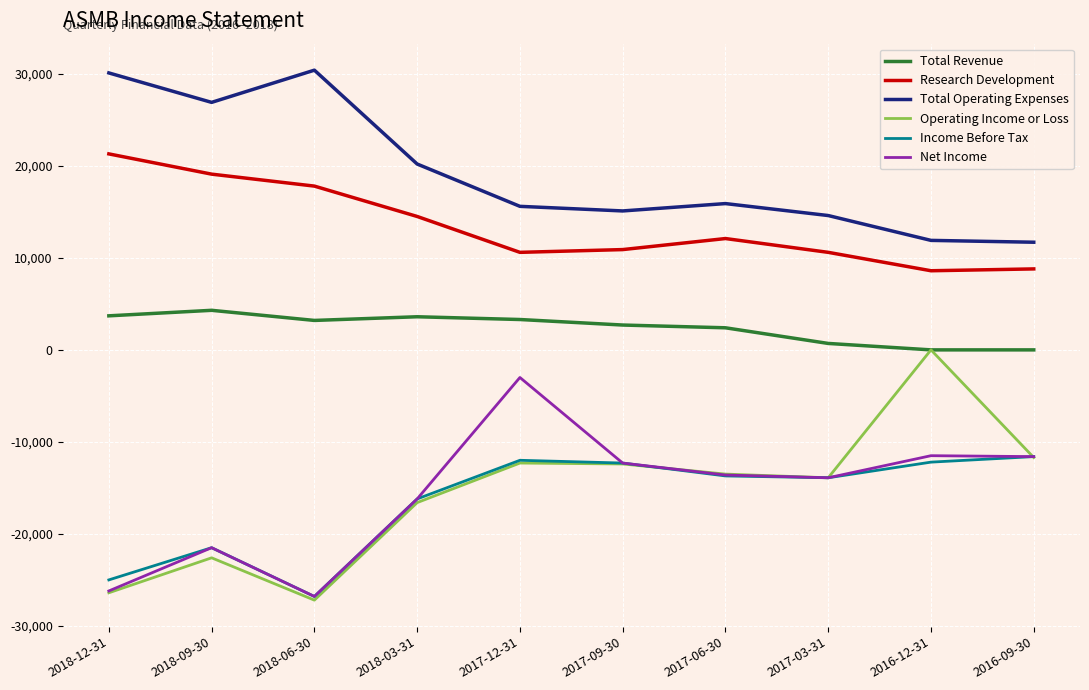

Between 2017-12-31 and 2017-06-30, which series saw the biggest shift?

Net Income